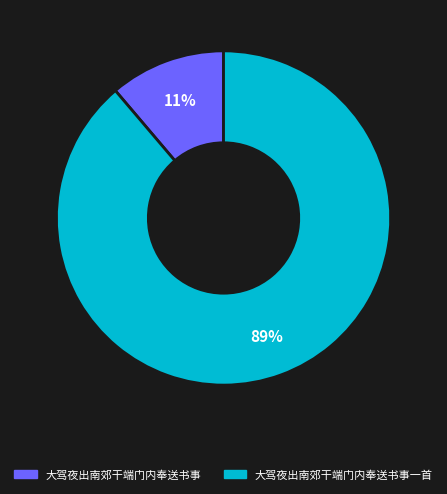

Rank the categories by value from lowest to highest.

大驾夜出南郊干端门内奉送书事, 大驾夜出南郊干端门内奉送书事一首